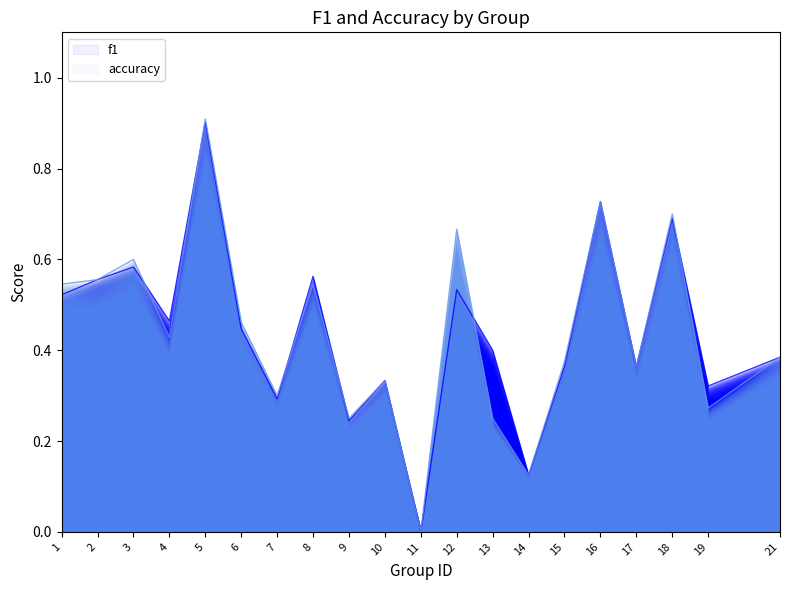

What is the approximate value of accuracy at 21?

0.4